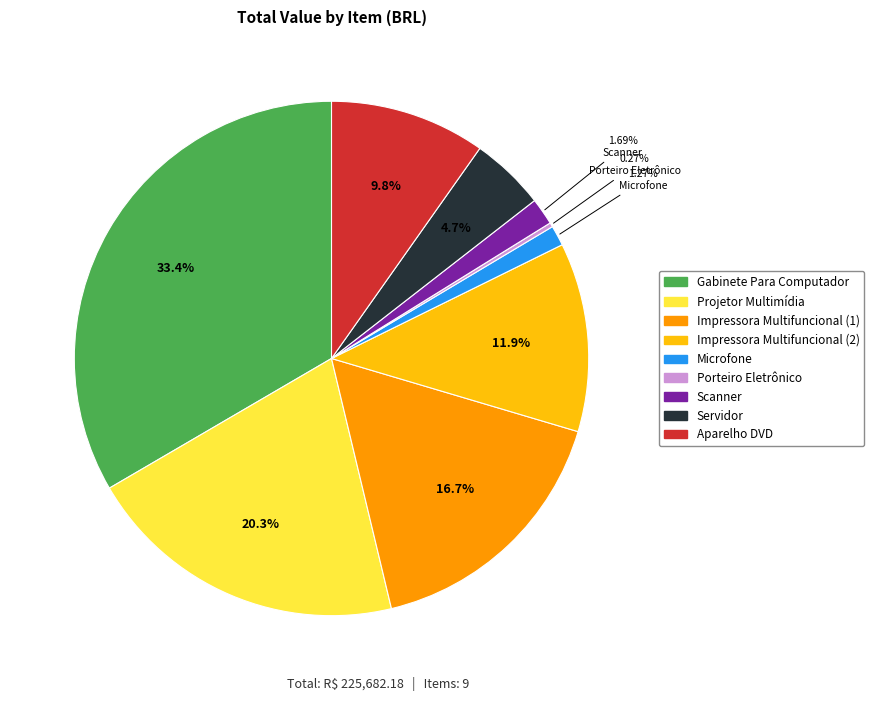

To the nearest percent, what is the difference between the Impressora Multifuncional (1) and Microfone slice percentages?

15%